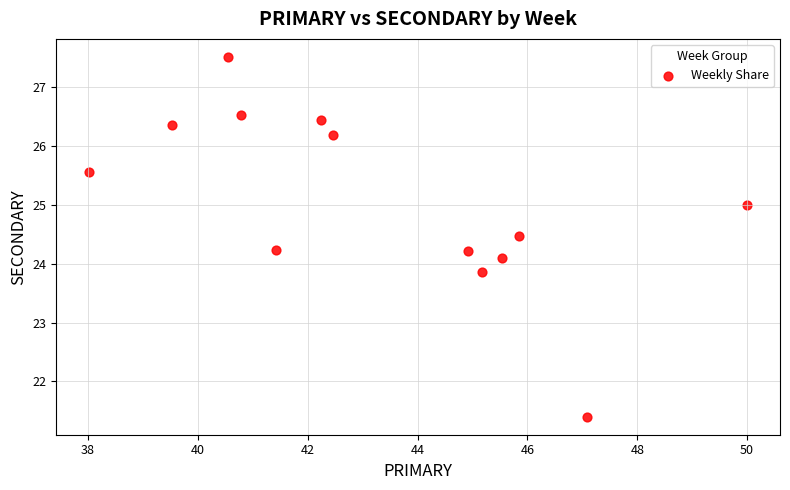

What is the range of X values (max minus min)?

12.0